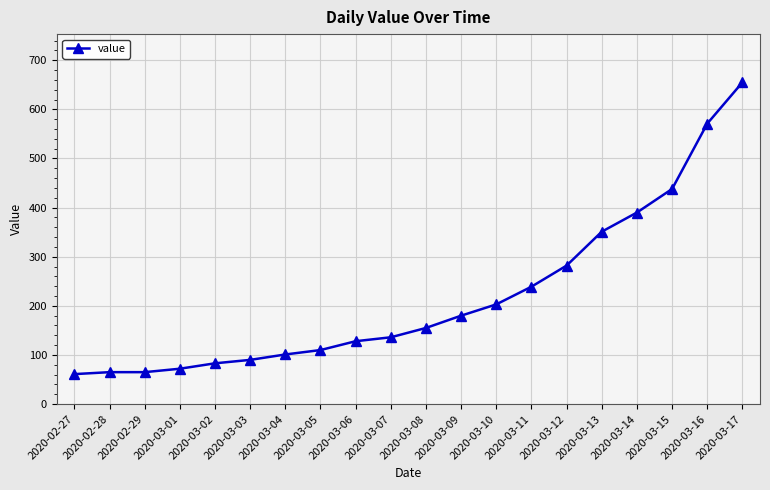

Is this an area chart (filled region under the line)?

No